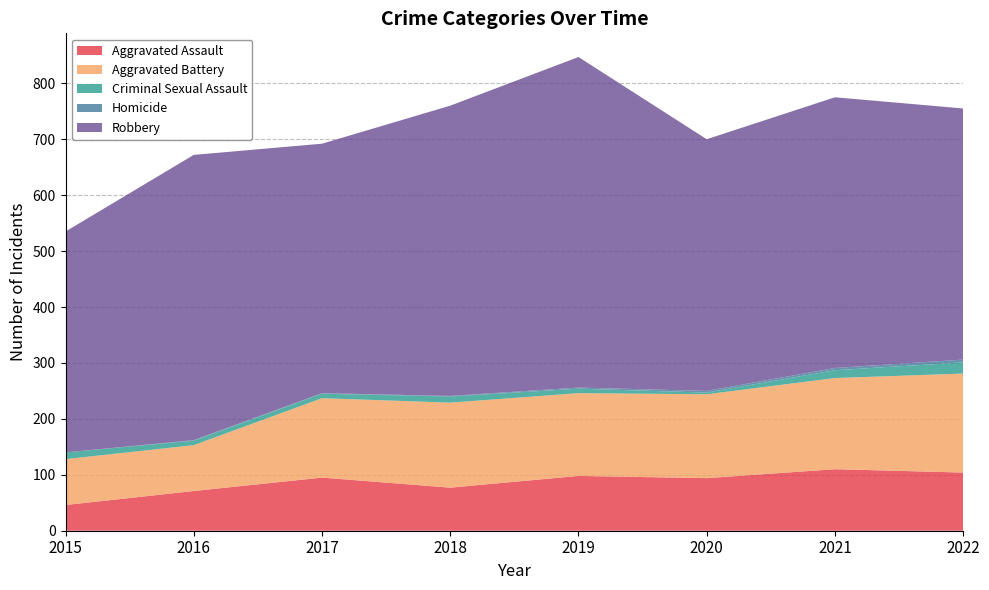

Reading left to right, list all the values displayed in this chart.

Aggravated Assault: 46	71	95	77	98	94	110	104
Aggravated Battery: 82	82	142	152	148	150	163	177
Criminal Sexual Assault: 12	8	8	11	8	3	14	20
Homicide: 0	1	1	1	2	3	4	5
Robbery: 395	510	446	519	591	450	484	449